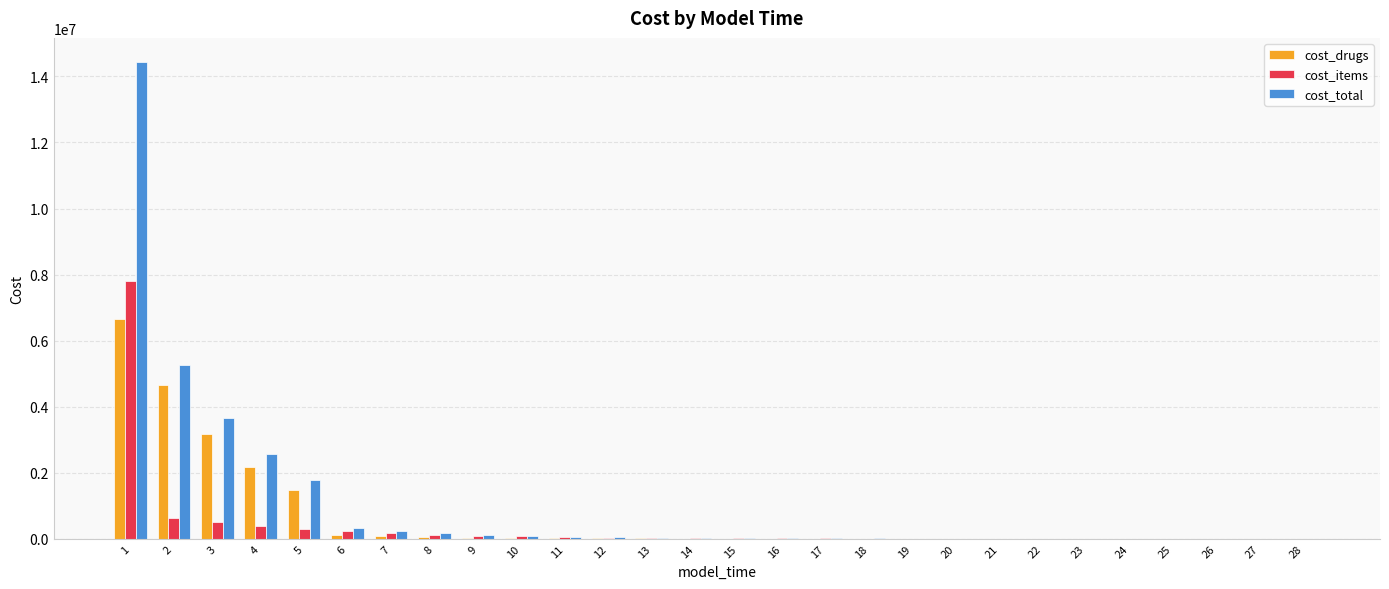

The cost_drugs series shows 222.8 at 22. True or false?

True